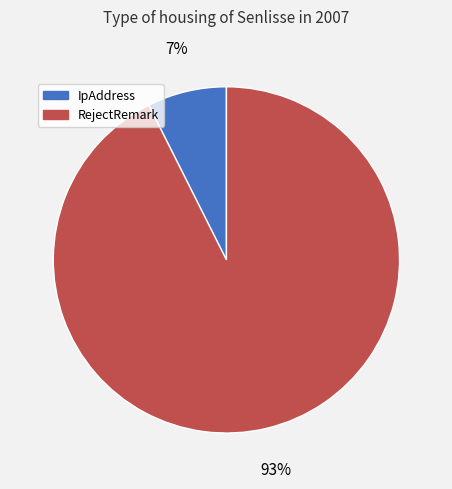

How many segments does this pie chart have?

2